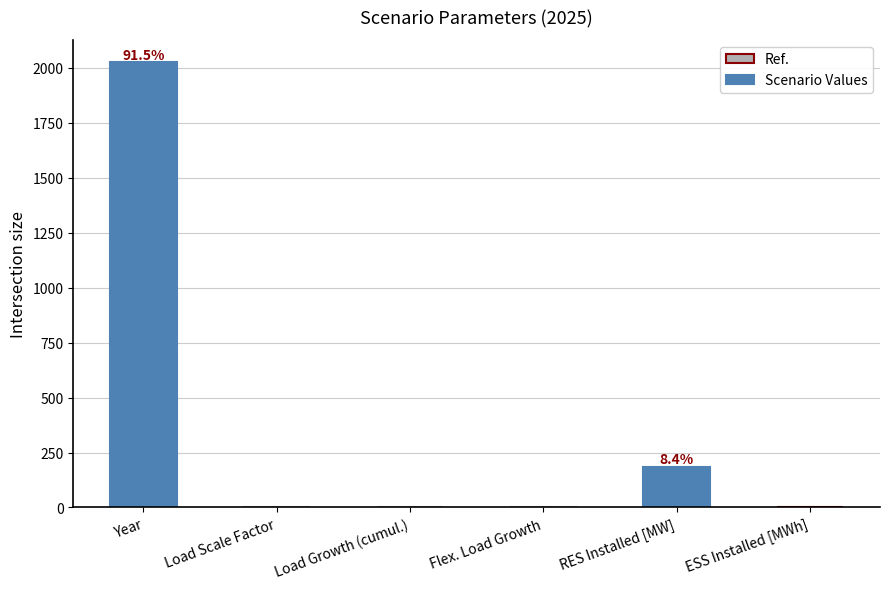

What is the maximum value shown in the chart?

2025.0